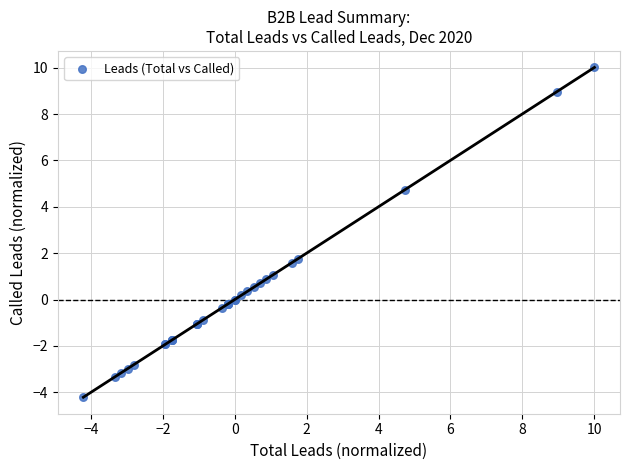

What Y value in the scatter plot is closest to 2?

1.8